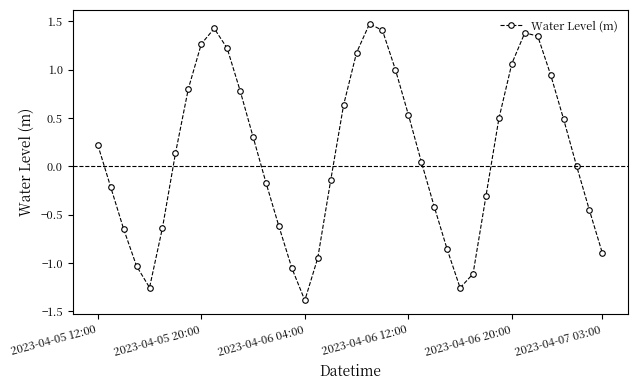

What is the maximum value shown in the chart?

1.5